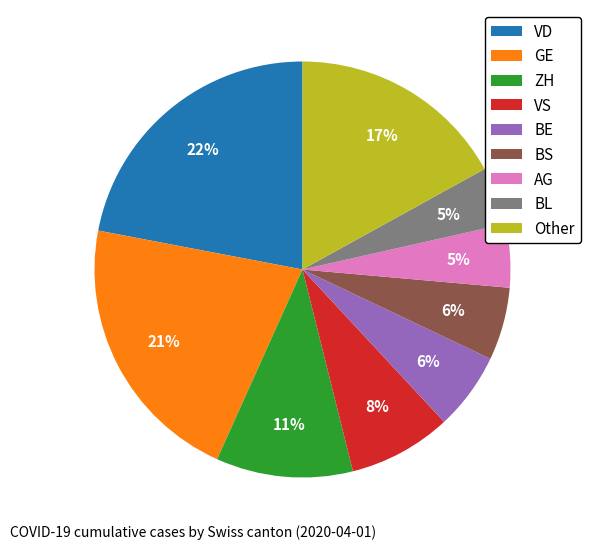

To the nearest percent, what portion does VD represent?

22%